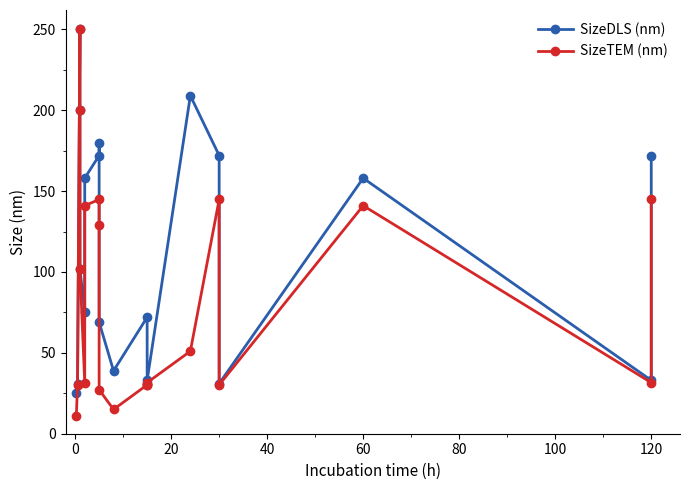

List the series in order of their overall mean, highest first.

SizeDLS (nm), SizeTEM (nm)